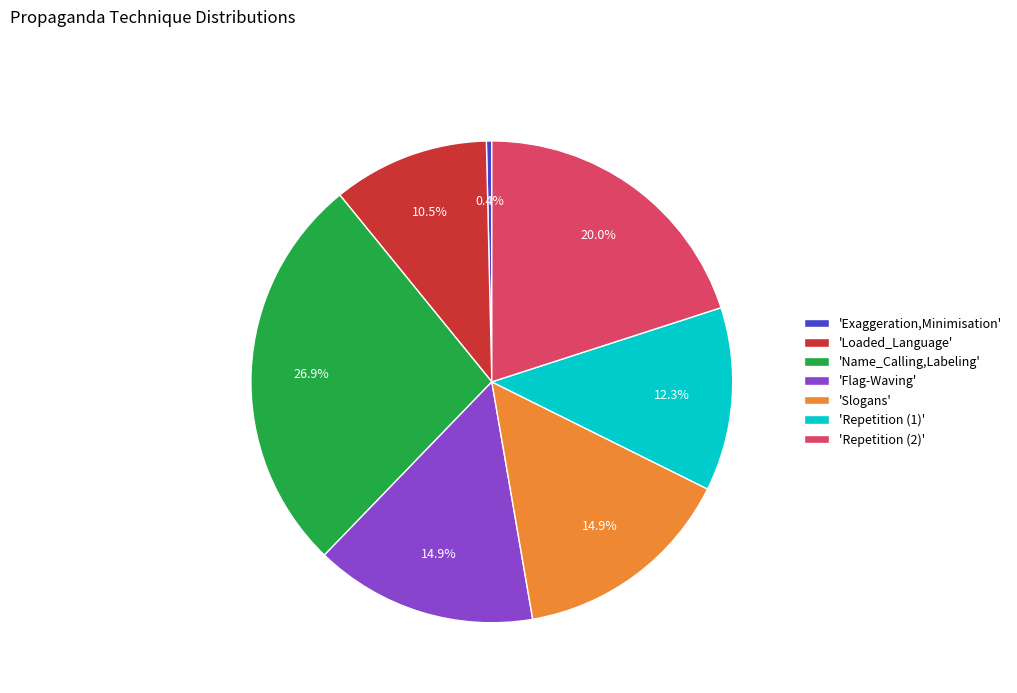

Combined, what portion of the pie is 'Exaggeration,Minimisation' and 'Slogans'?

15.3%